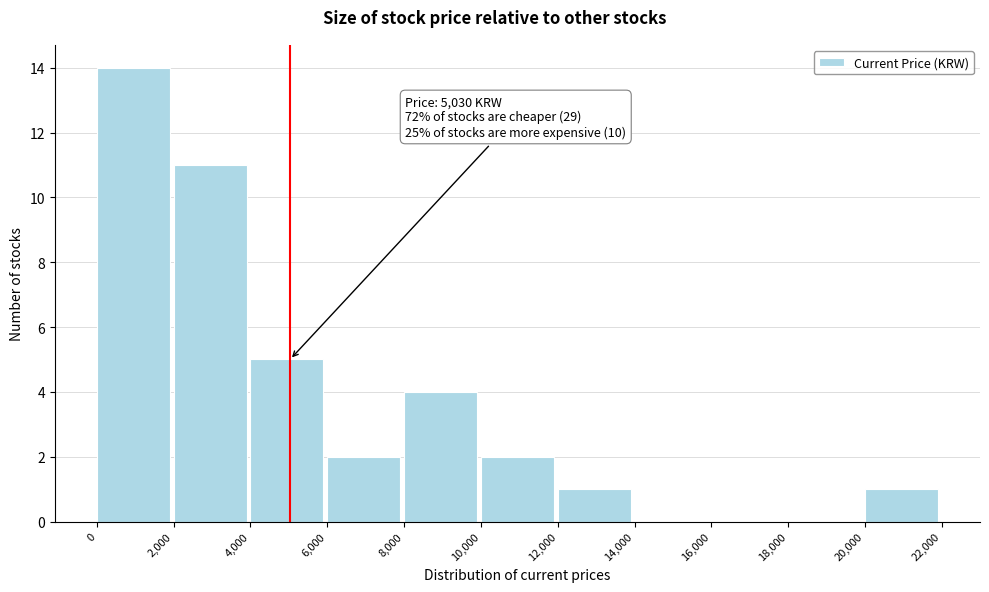

Over which range of the x-axis is the bar tallest?

0 to 2,000